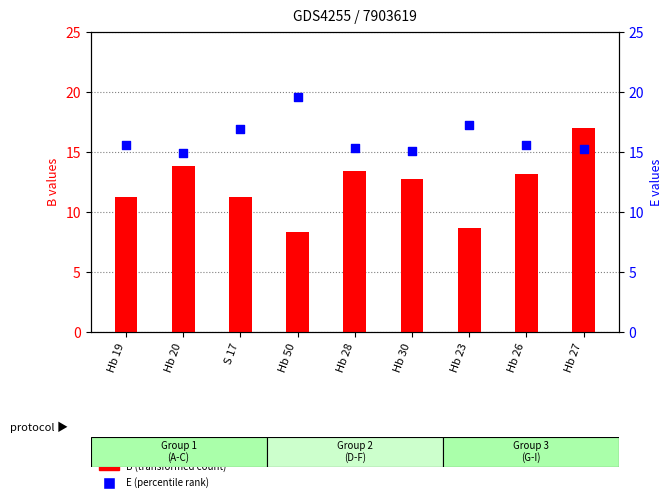

Which series has the largest Y range (max minus min)?

B (transformed count)